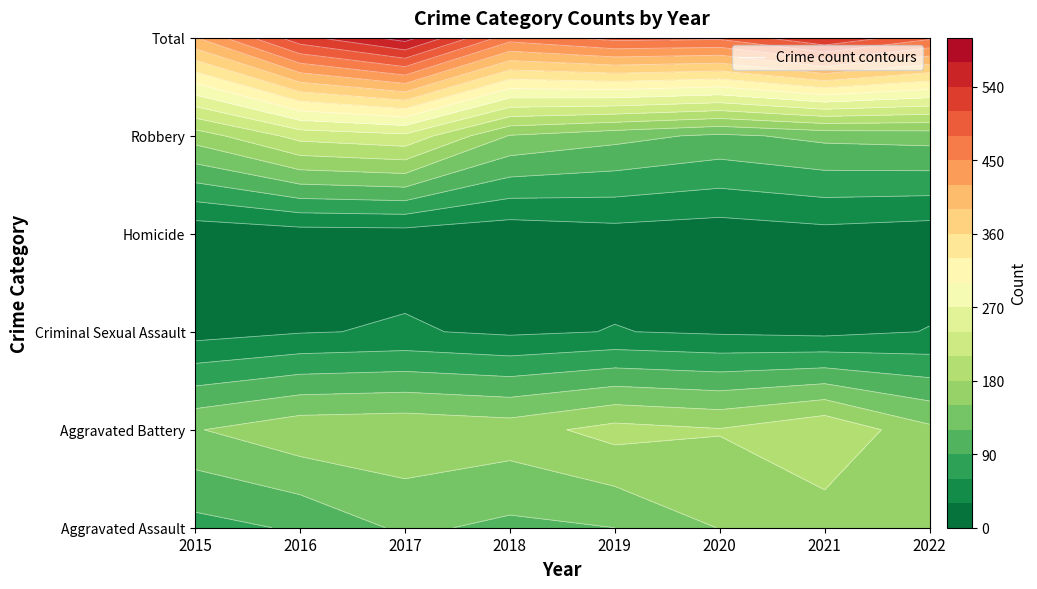

What is the difference between the maximum and minimum values in the Robbery series?

119